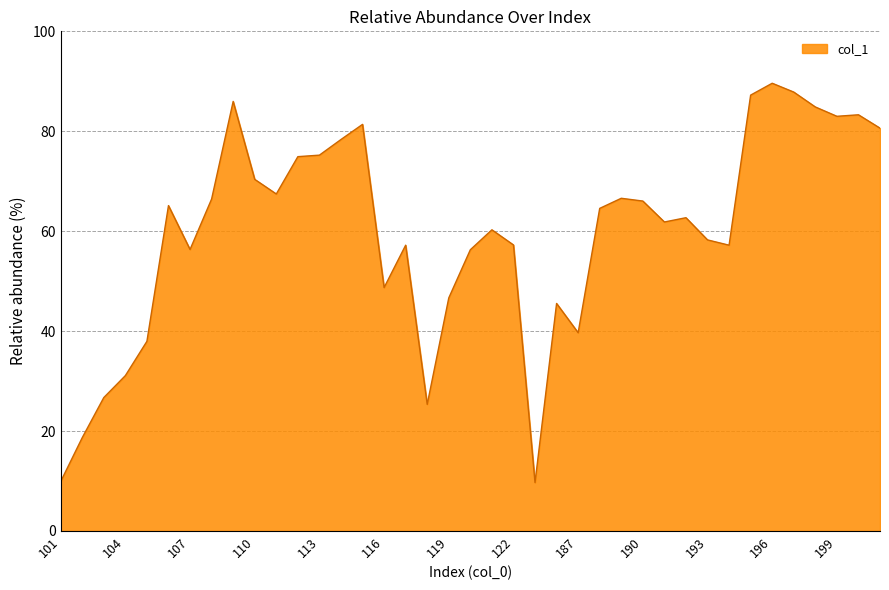

What is the minimum value shown in the chart?

9.7